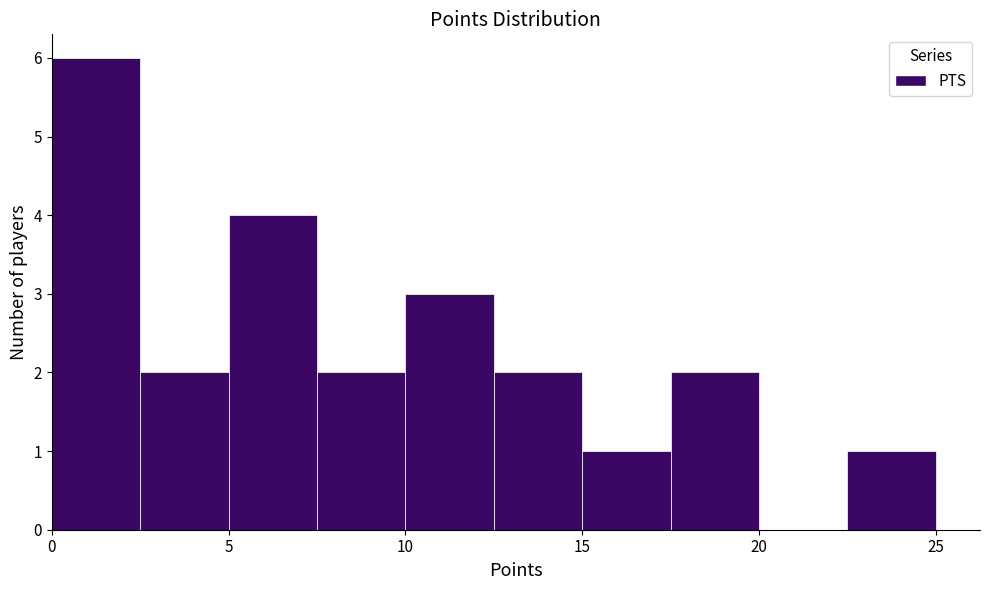

What is the height of the bar covering 7.5 to 10.0 on the x-axis? The values are not printed on the chart, so give them approximately, as read against the axis.

2